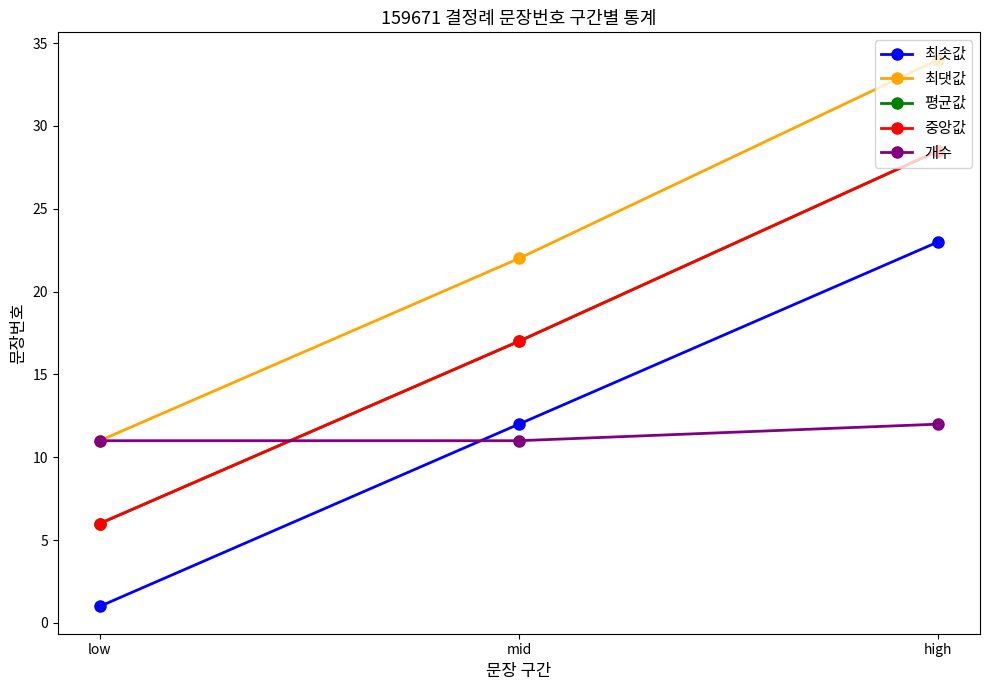

At which category is the sum across all series the highest?

high